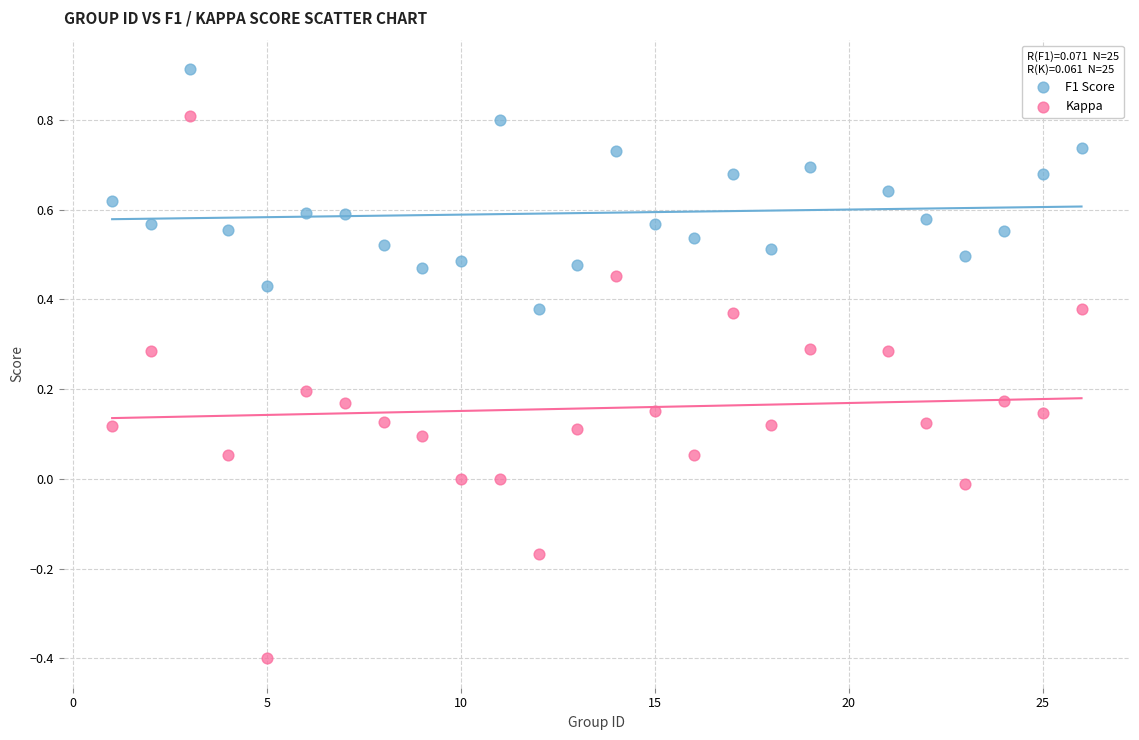

What are all the series names shown in the legend?

F1 Score, Kappa